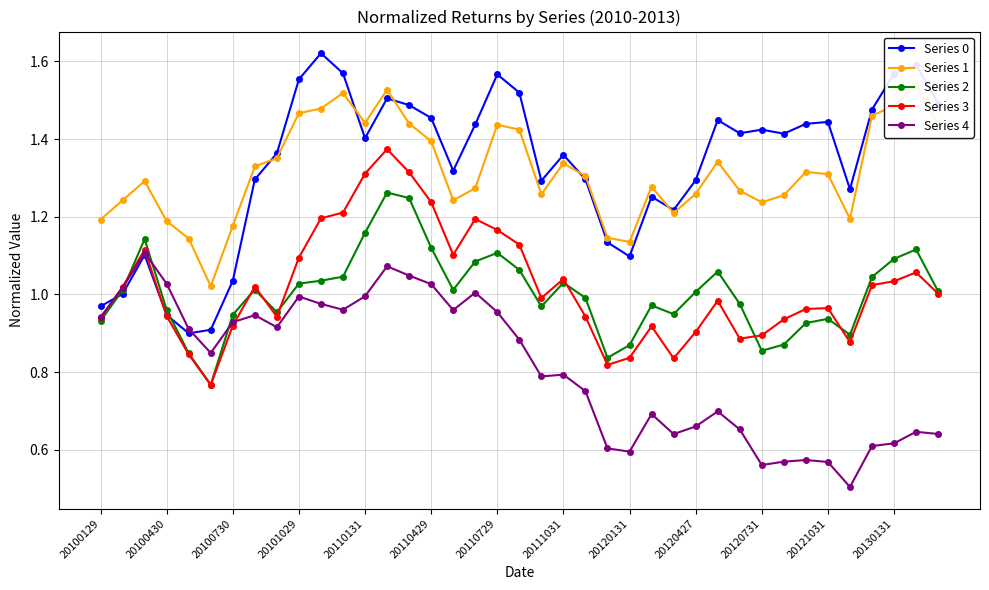

How many values in the Series 0 series exceed 1?

35